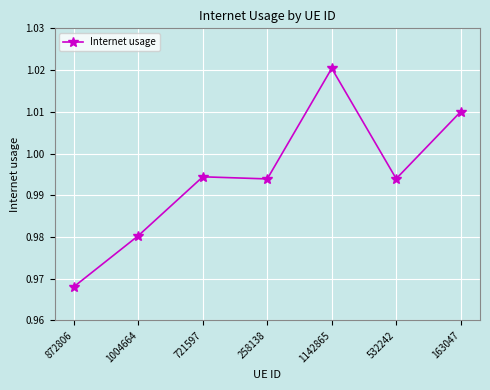

Between 1004664 and 163047, which is larger?

163047